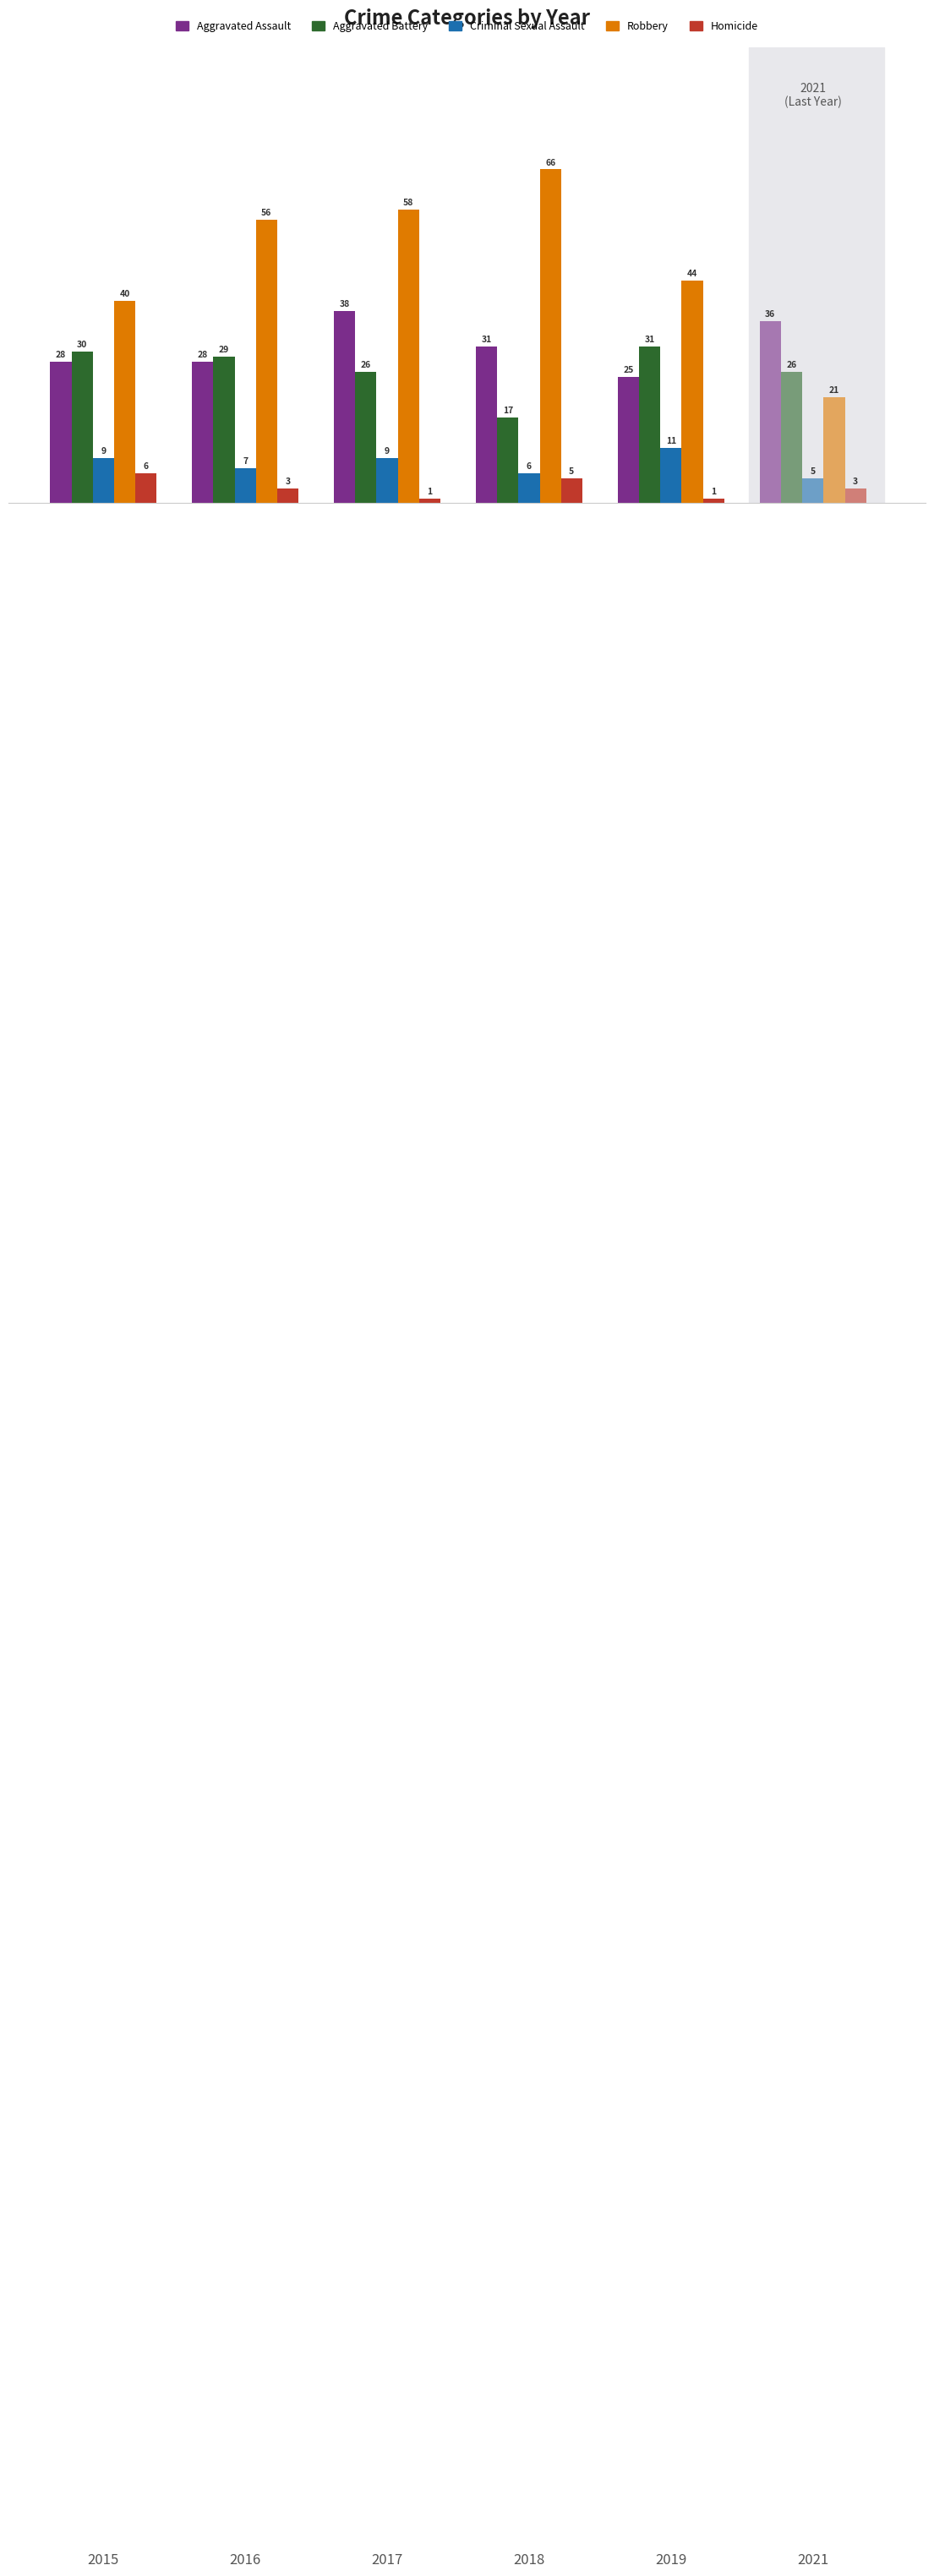

Which series has the largest total across all categories?

Robbery